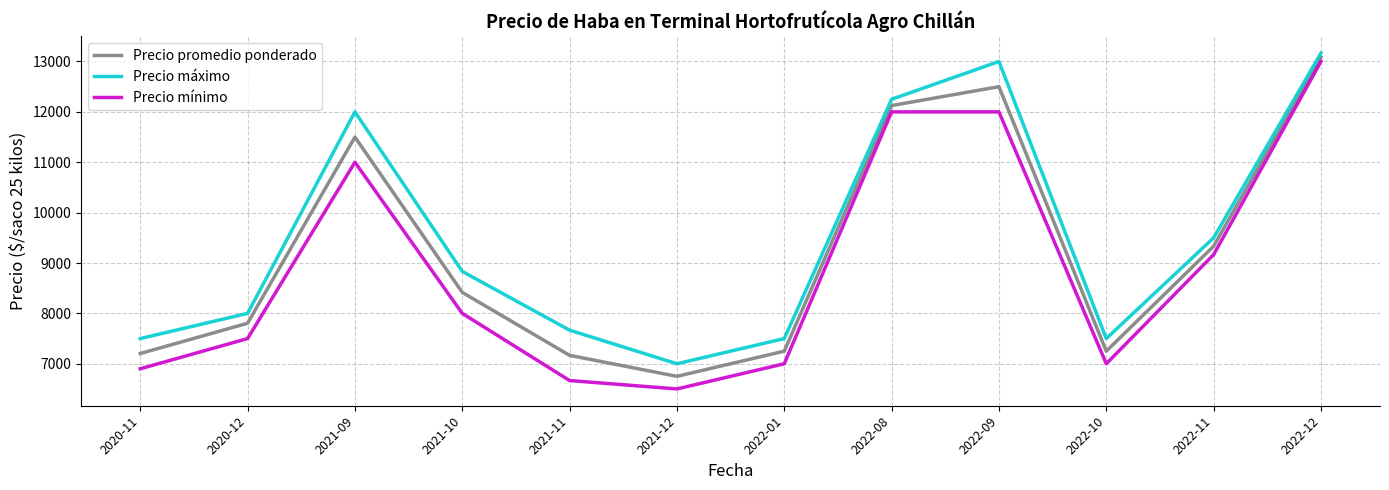

What is the lowest value of the Precio máximo series?

7000.0